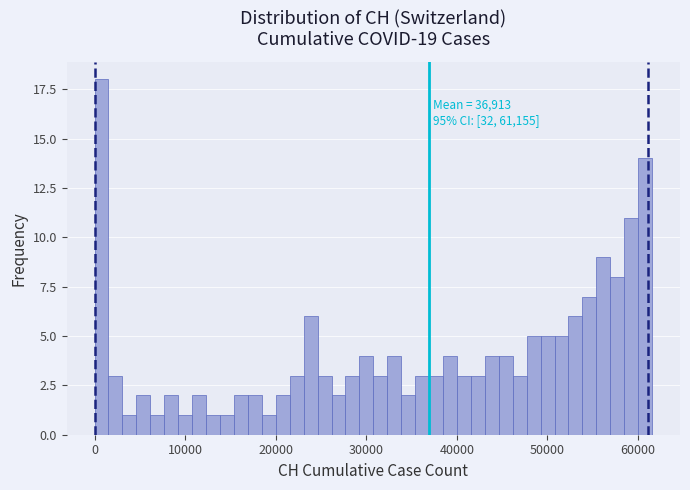

Read against the x-axis, roughly where is the centre of the tallest bar?

1000